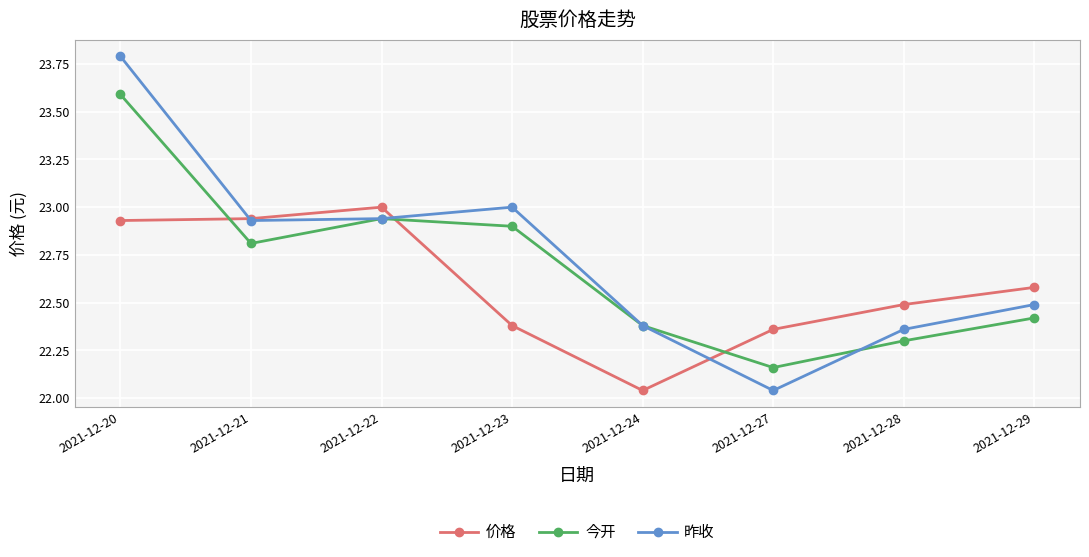

What is the difference between the 昨收 values at 2021-12-22 and 2021-12-23?

0.1